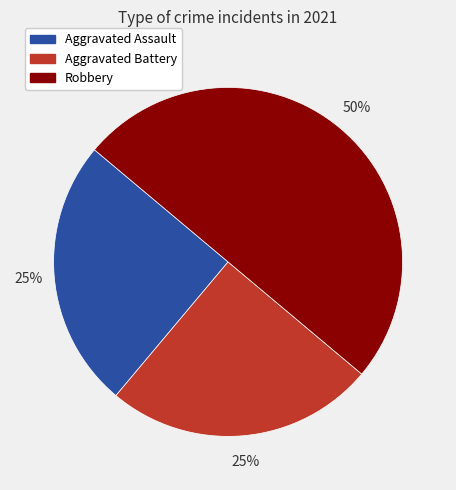

What percentage is the Aggravated Battery slice, to the nearest percent?

25%